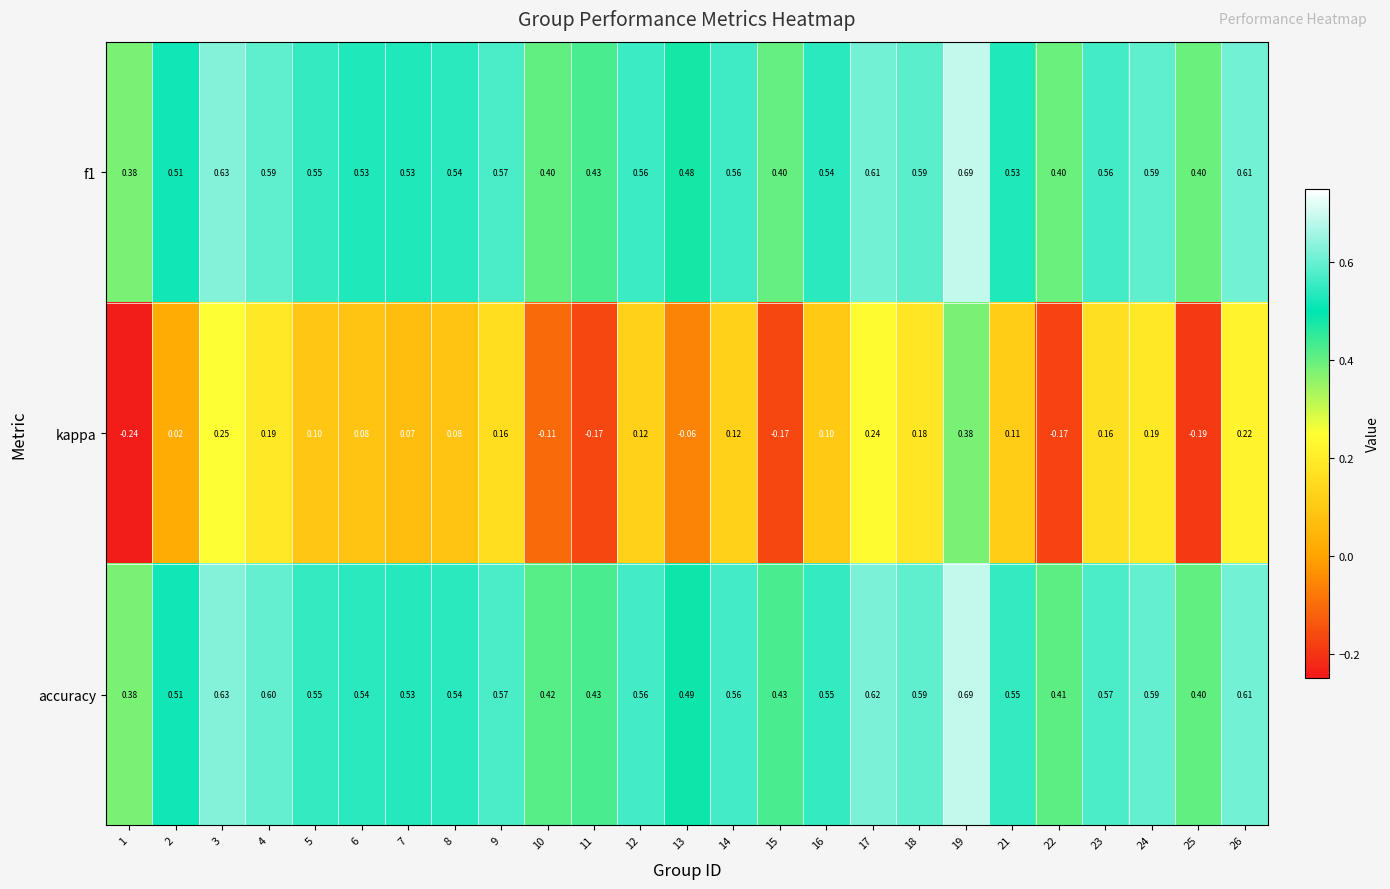

Which series has the largest total across all categories?

accuracy